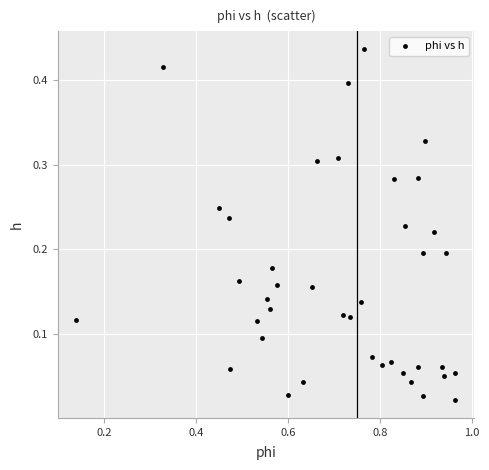

What is the range of X values (max minus min)?

0.8